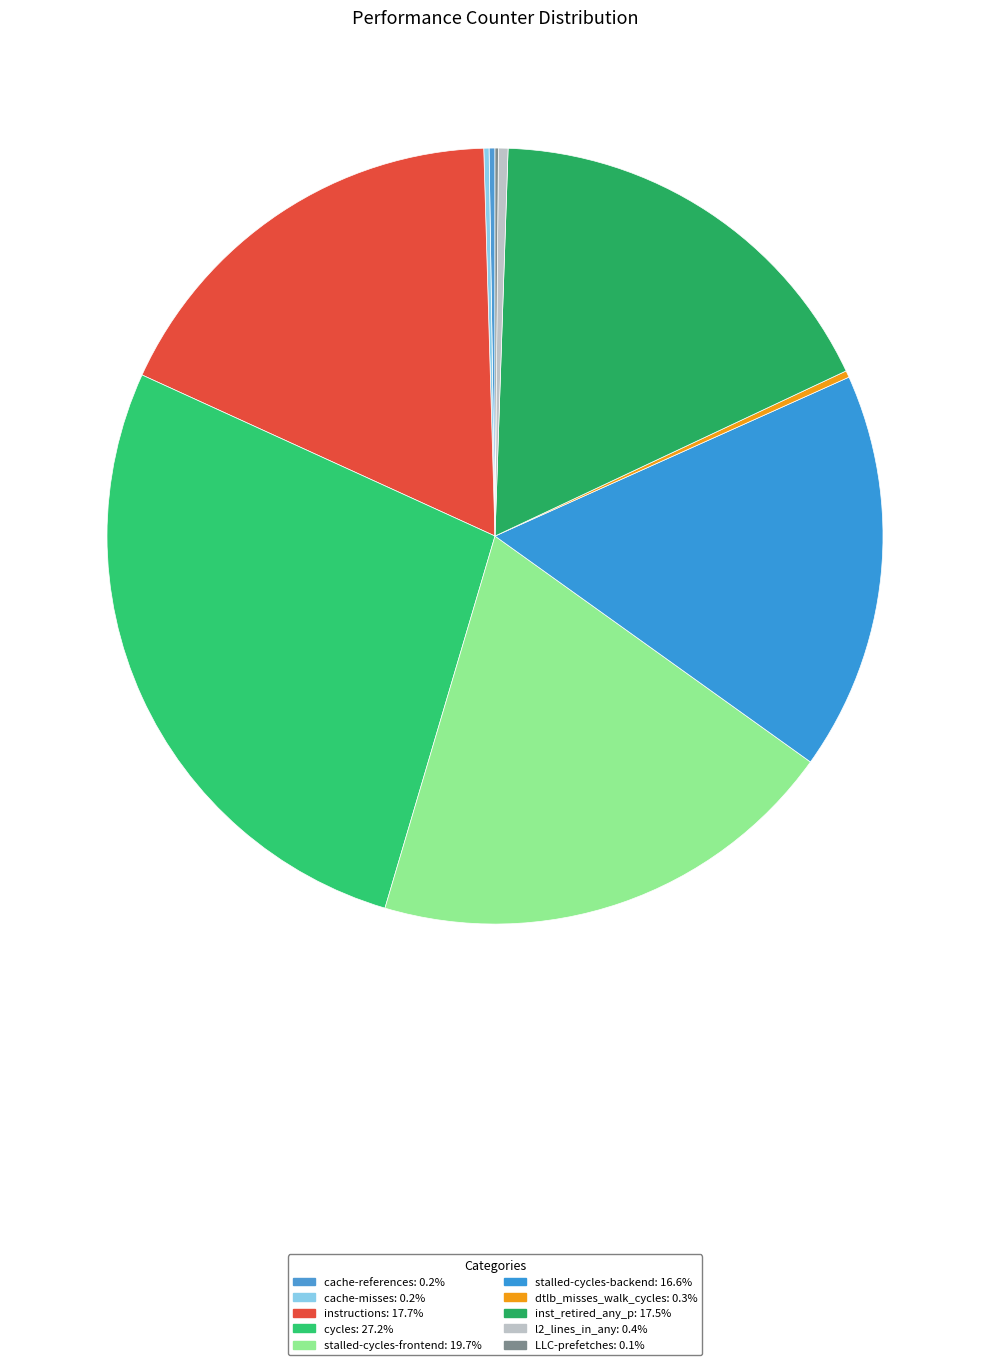

Is there a majority slice in this chart?

No